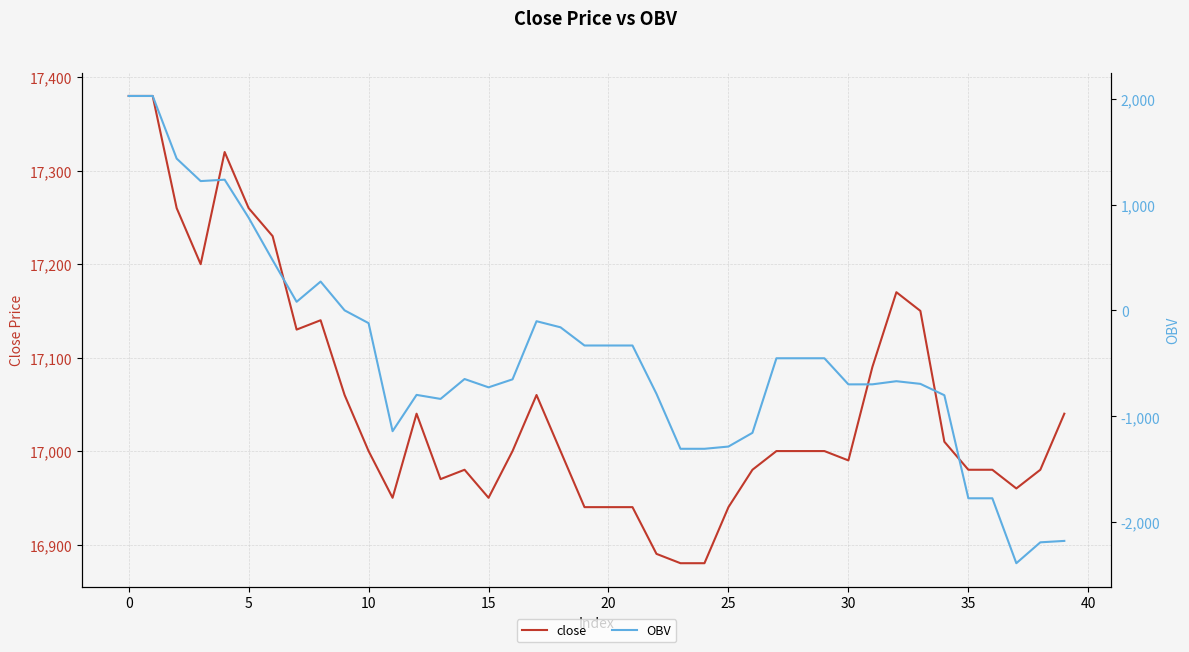

The close series shows 17000.0 at 28. True or false?

True